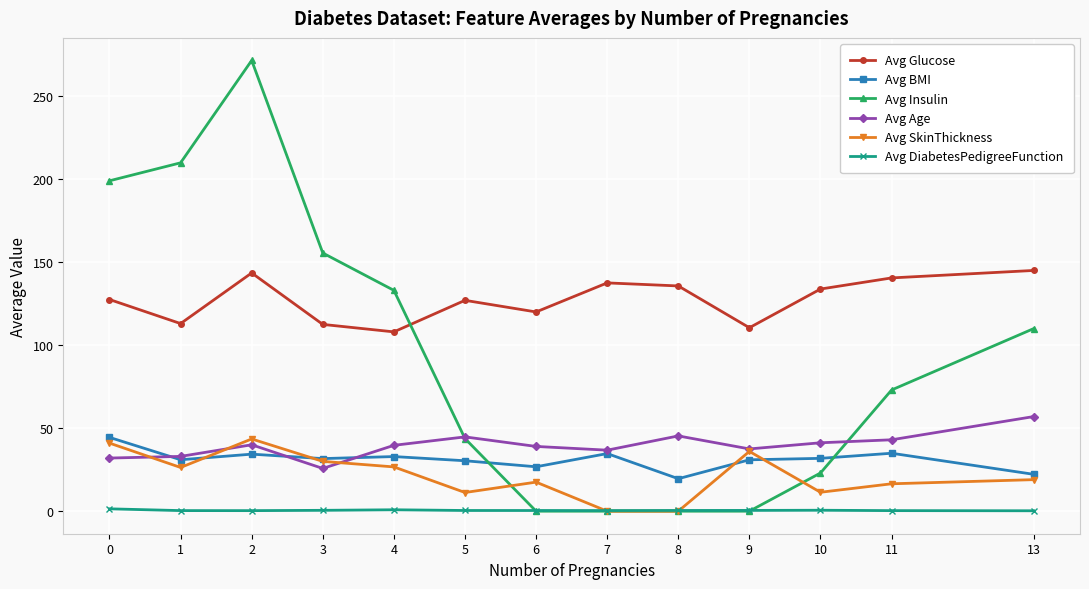

At which category is the sum across all series the highest?

2